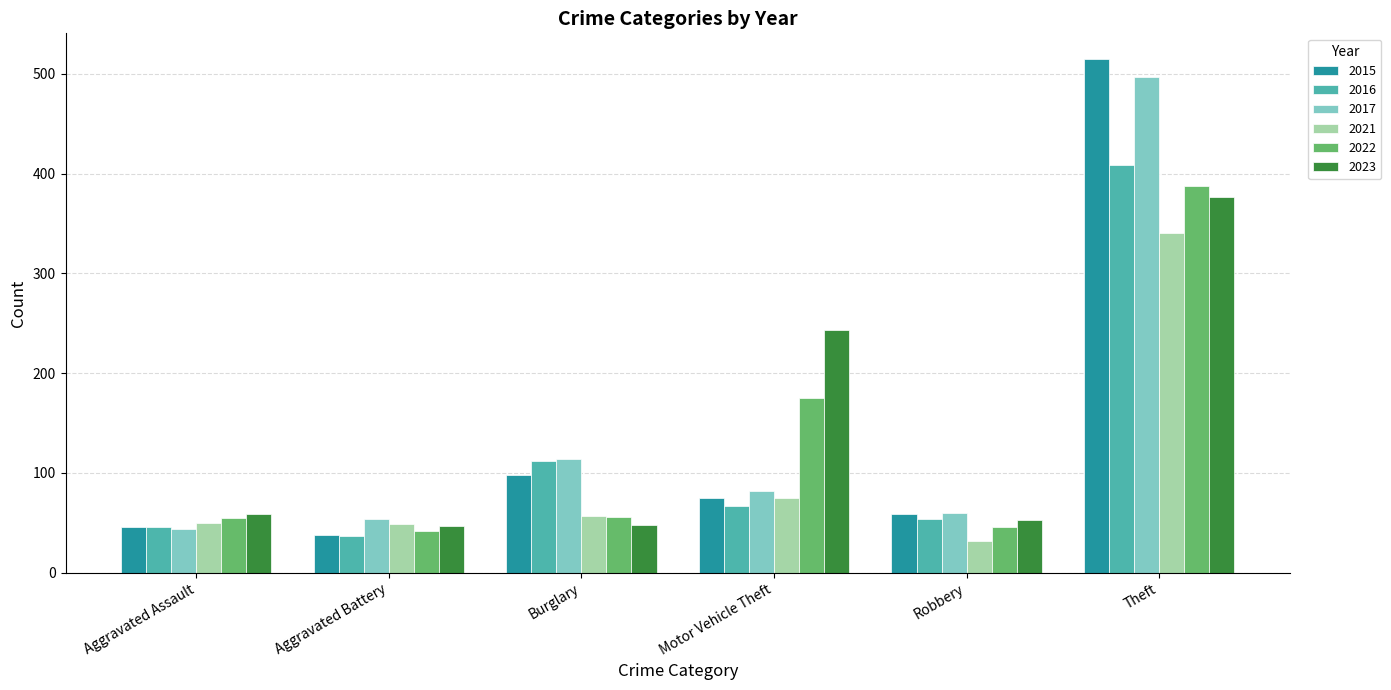

What is the minimum value for 2015?

38